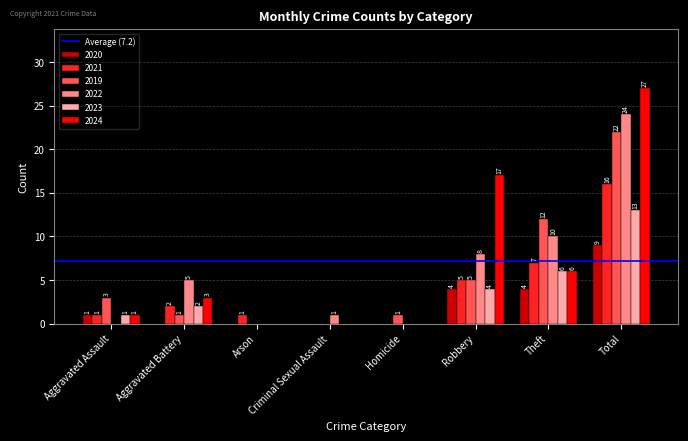

At which category is the sum across all series the highest?

Total